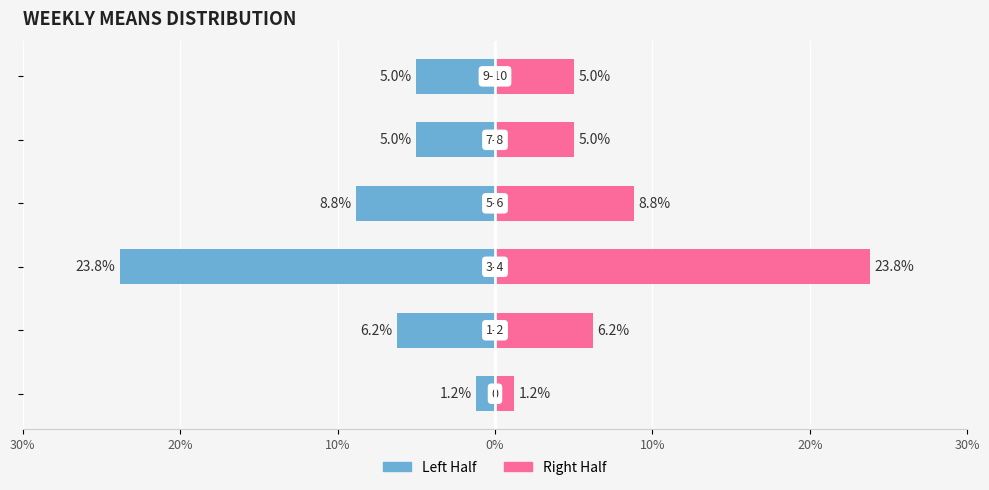

What is the difference between the maximum and minimum values in the Left Half series?

22.6